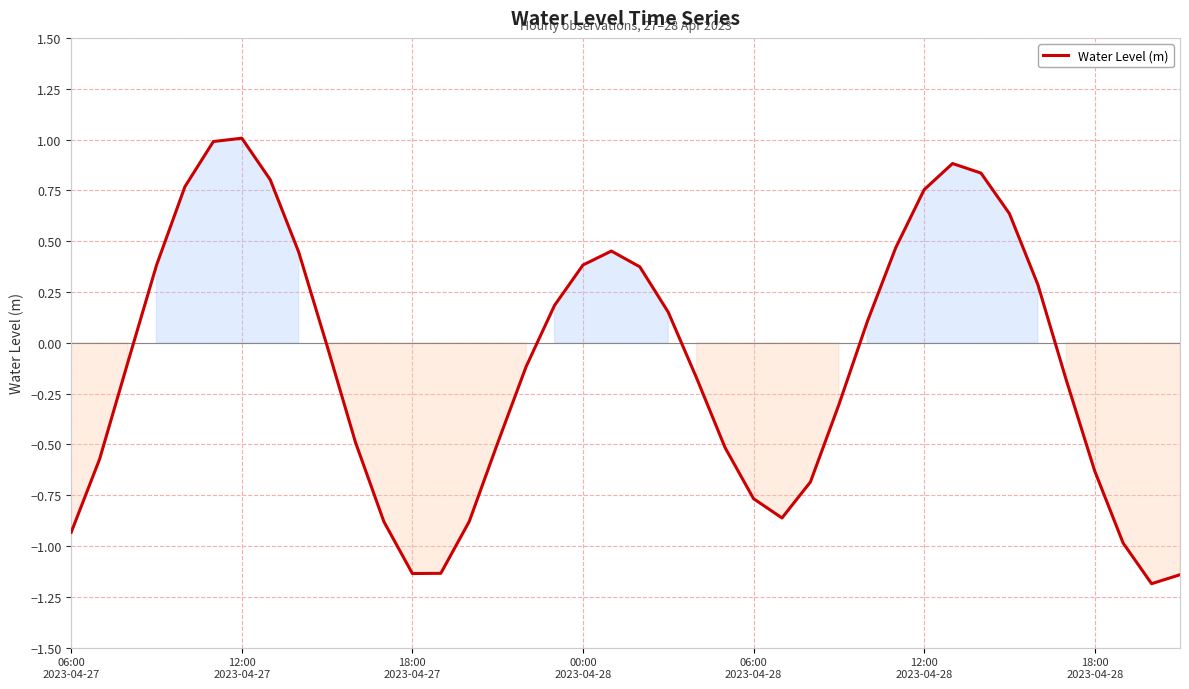

Count the number of categories in the chart.

40